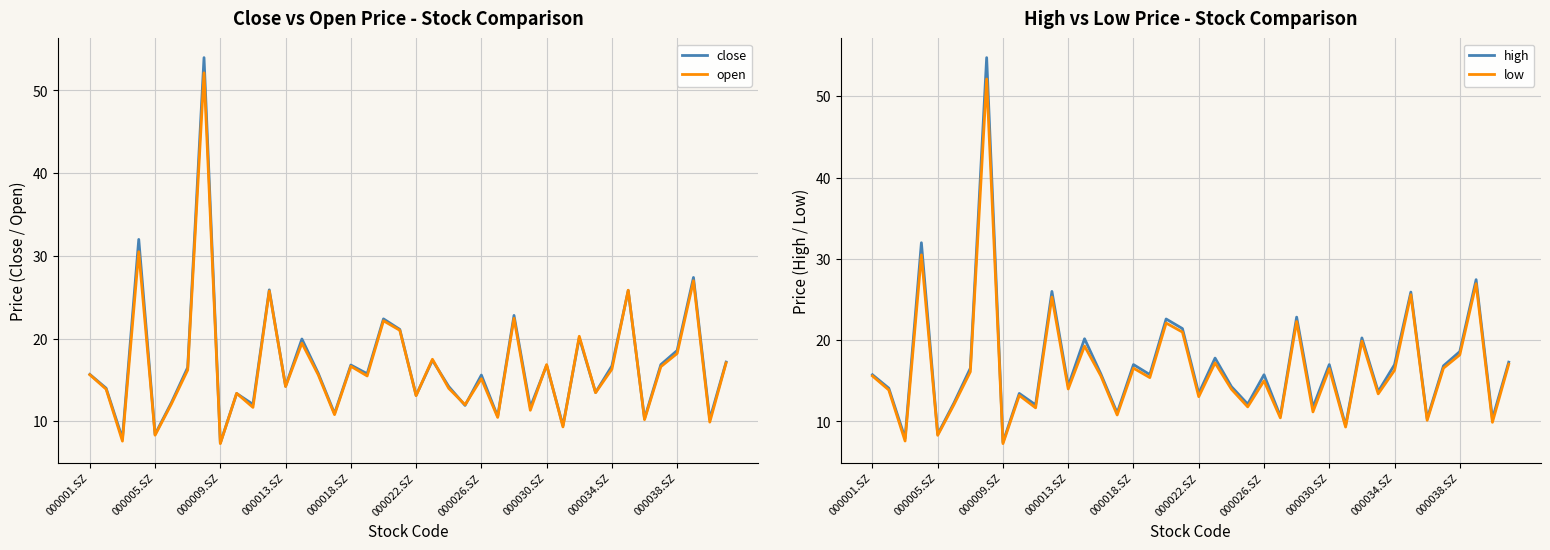

What are all the series names shown in the legend?

close, open, high, low